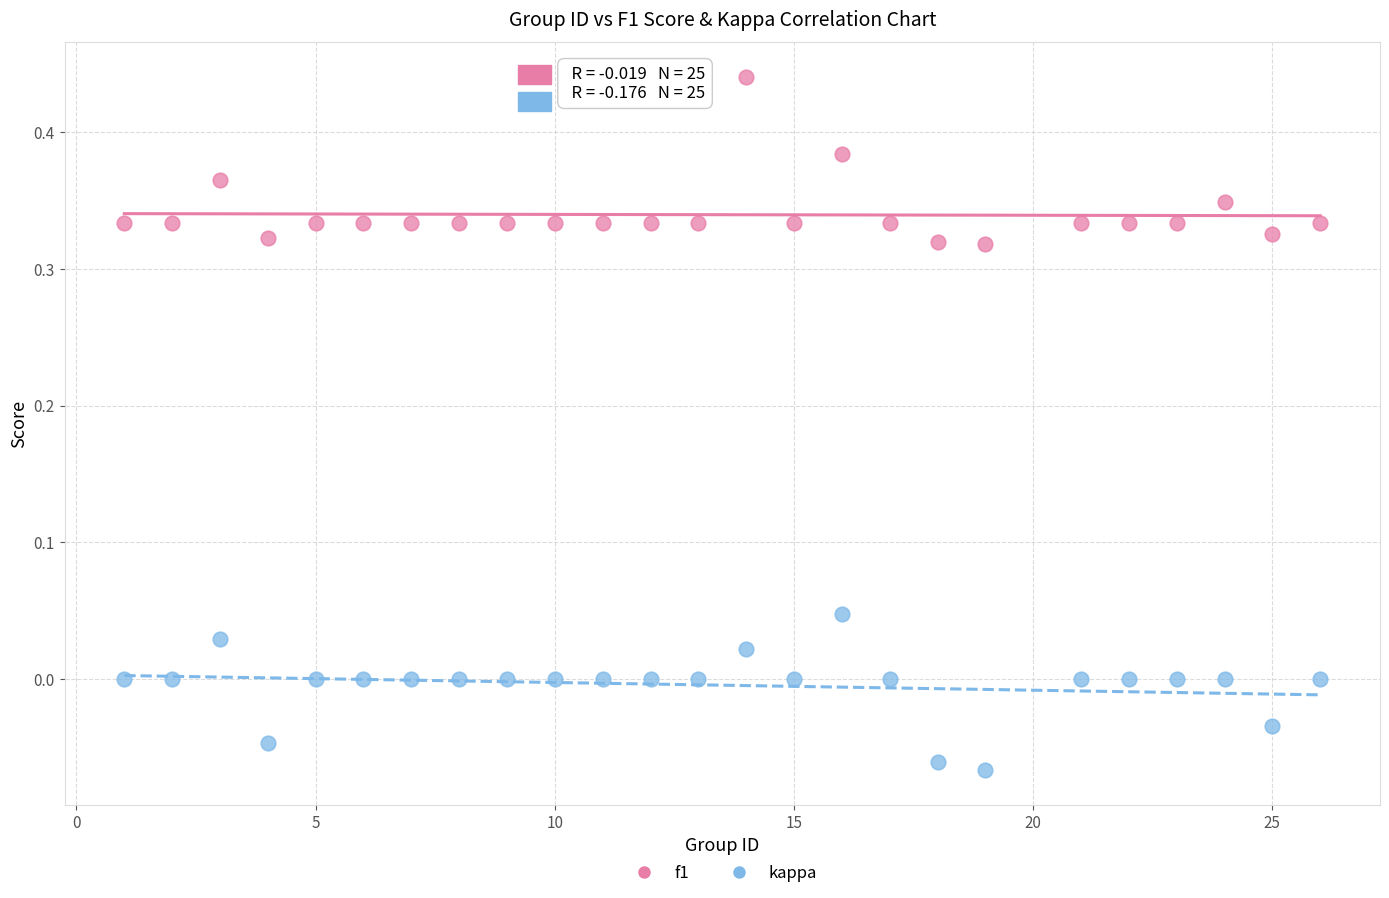

Across all data points, what is the range of X values (max minus min)?

25.0